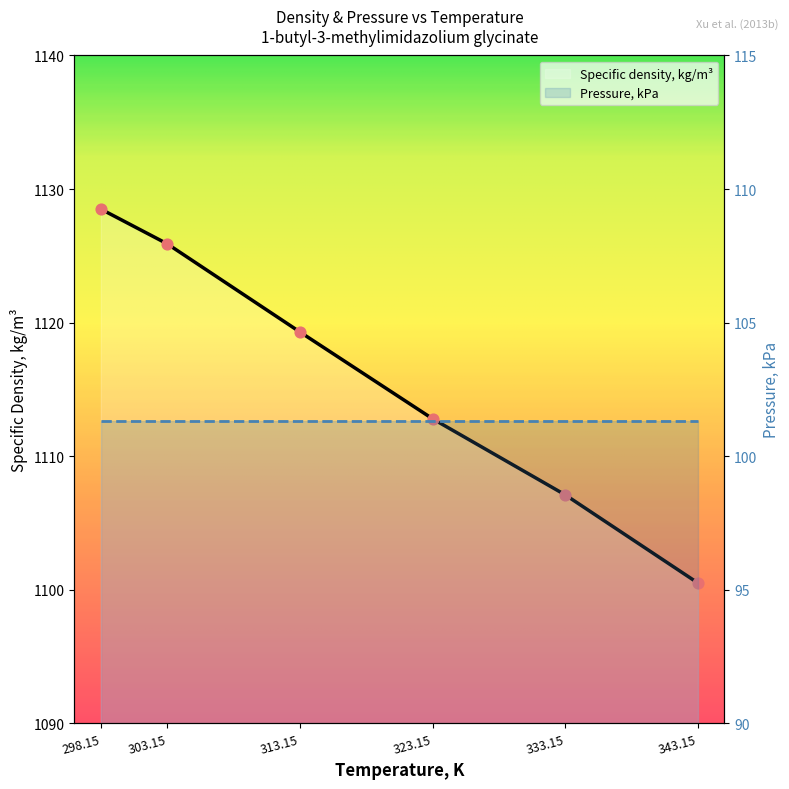

Which has a higher value, 298.15 or 313.15?

298.15